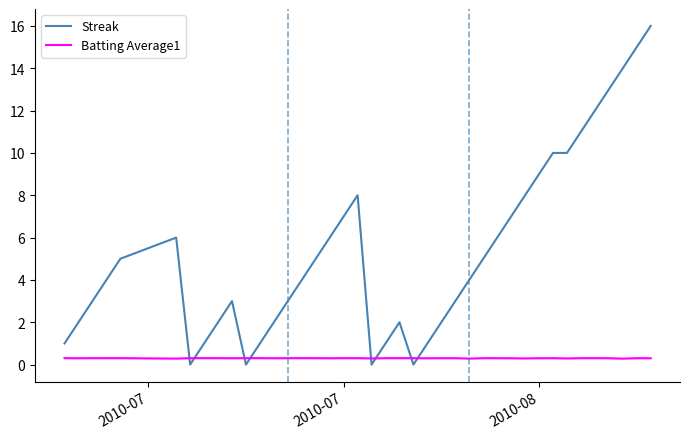

Which series has the largest total across all categories?

Streak